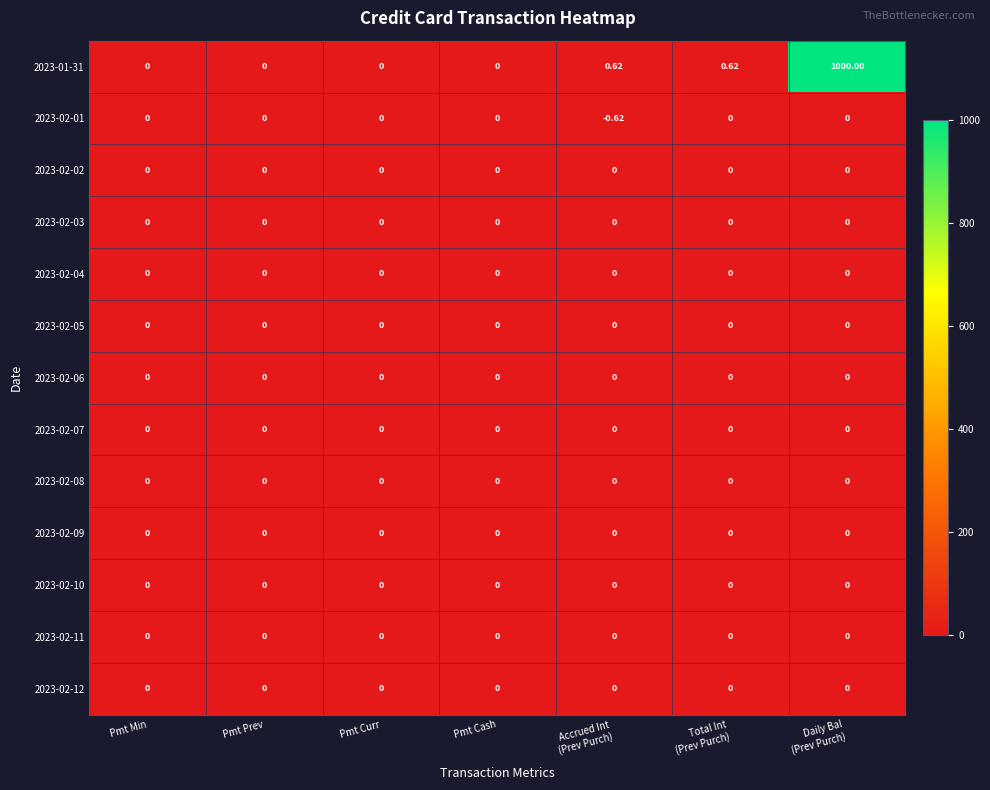

How many series are shown in this chart?

13